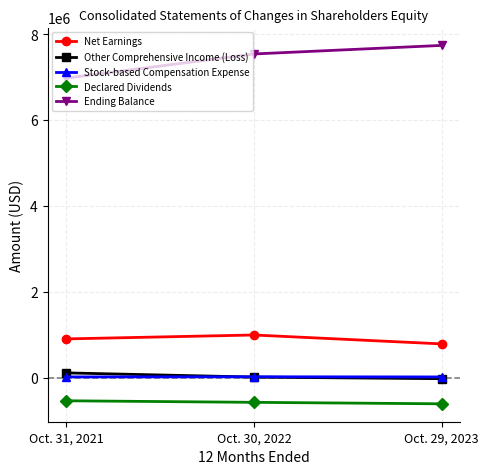

What is the difference between the highest and lowest values at Oct. 30, 2022?

8107226